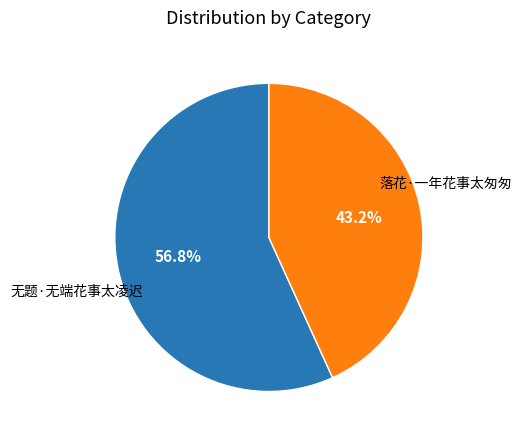

Is there any slice that represents more than half of the pie?

Yes